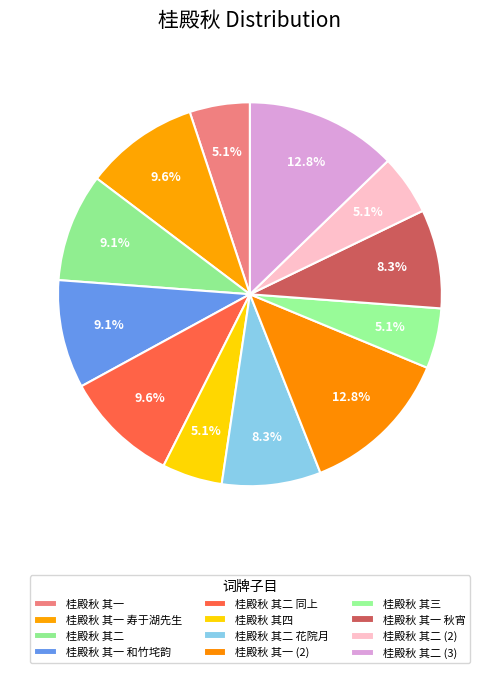

How many slices are in this pie chart?

12